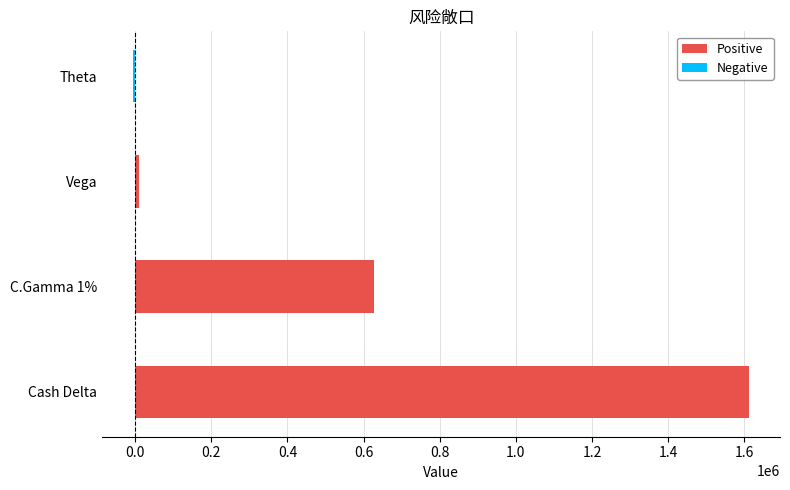

Reading bottom to top, what are all the values shown in this chart?

1612677	627610	10159	-5871